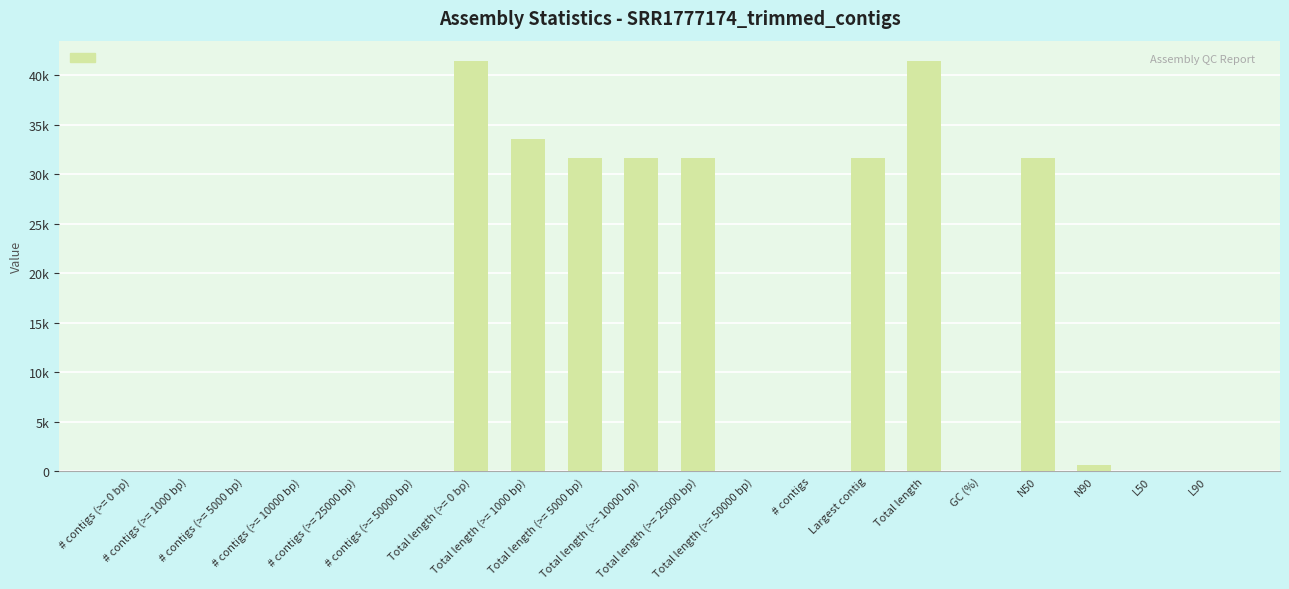

Are the bars horizontal?

No